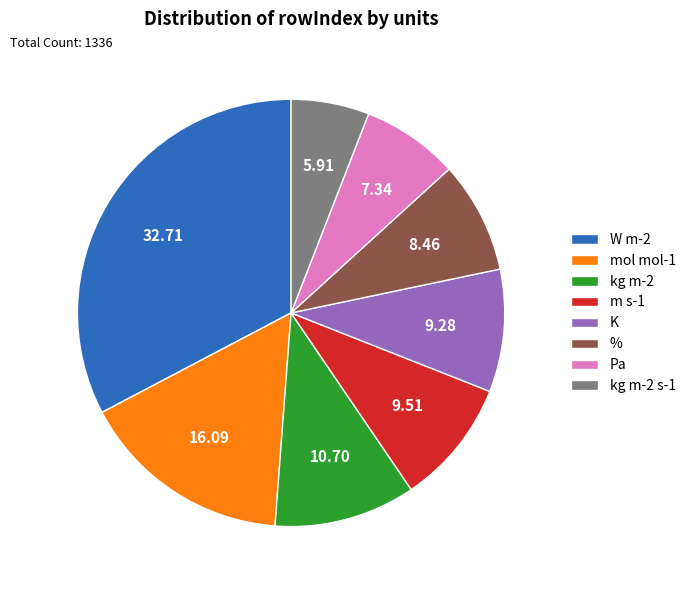

What is the ratio of the value at Pa to the value at kg m-2?

0.7